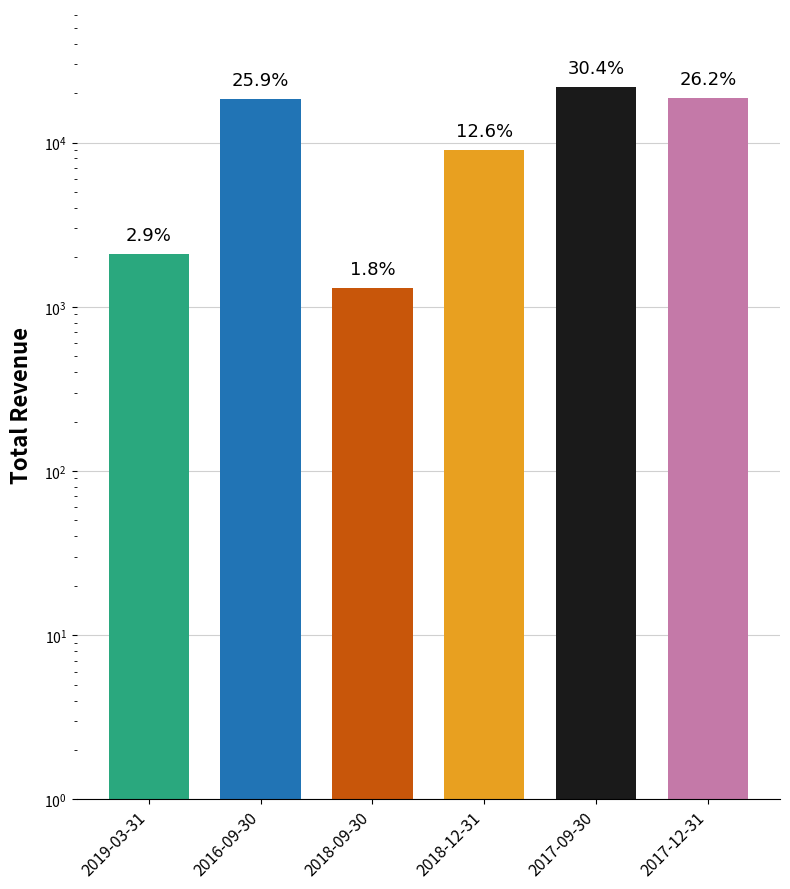

What is the sum of all values?

71300